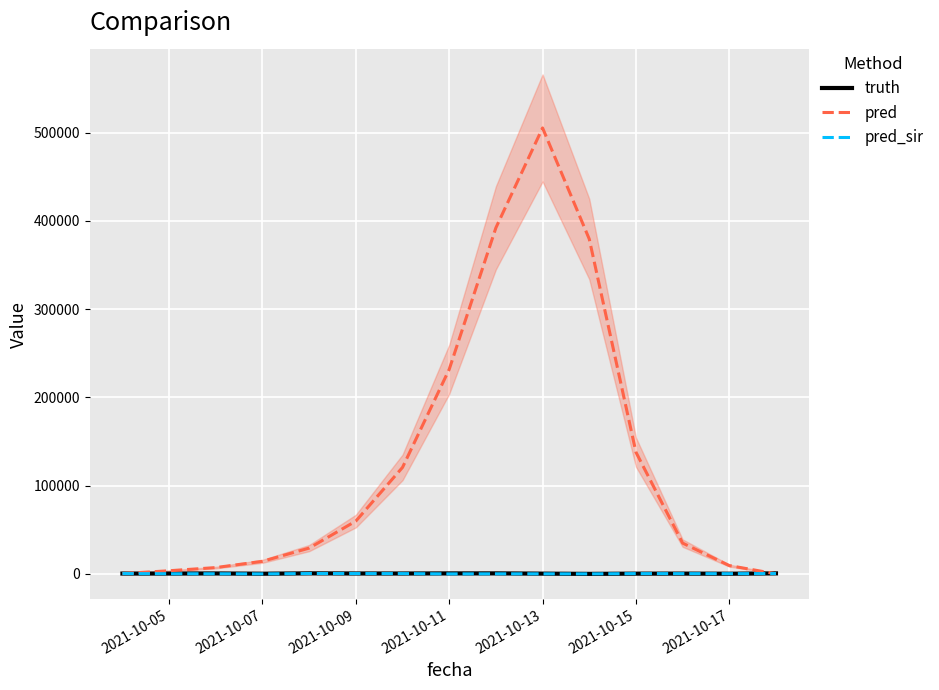

What are all the series names shown in the legend?

truth, pred, pred_sir